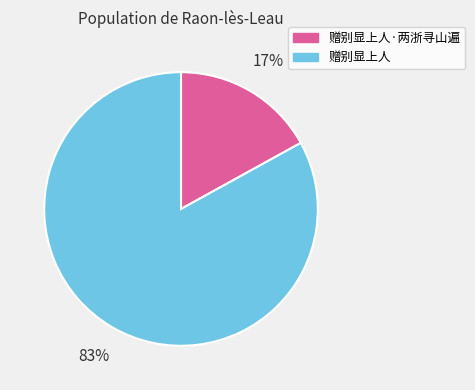

To the nearest percent, what portion does 赠别显上人·两浙寻山遍 represent?

17%